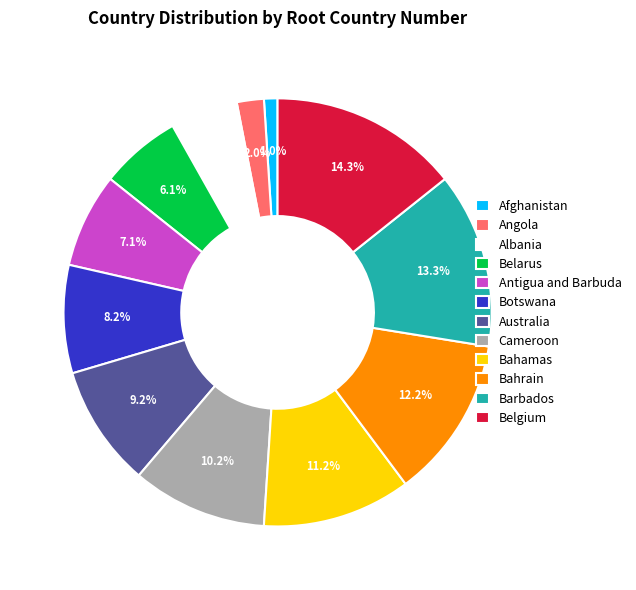

To the nearest percent, what is the difference between the largest and smallest slice percentages?

13%